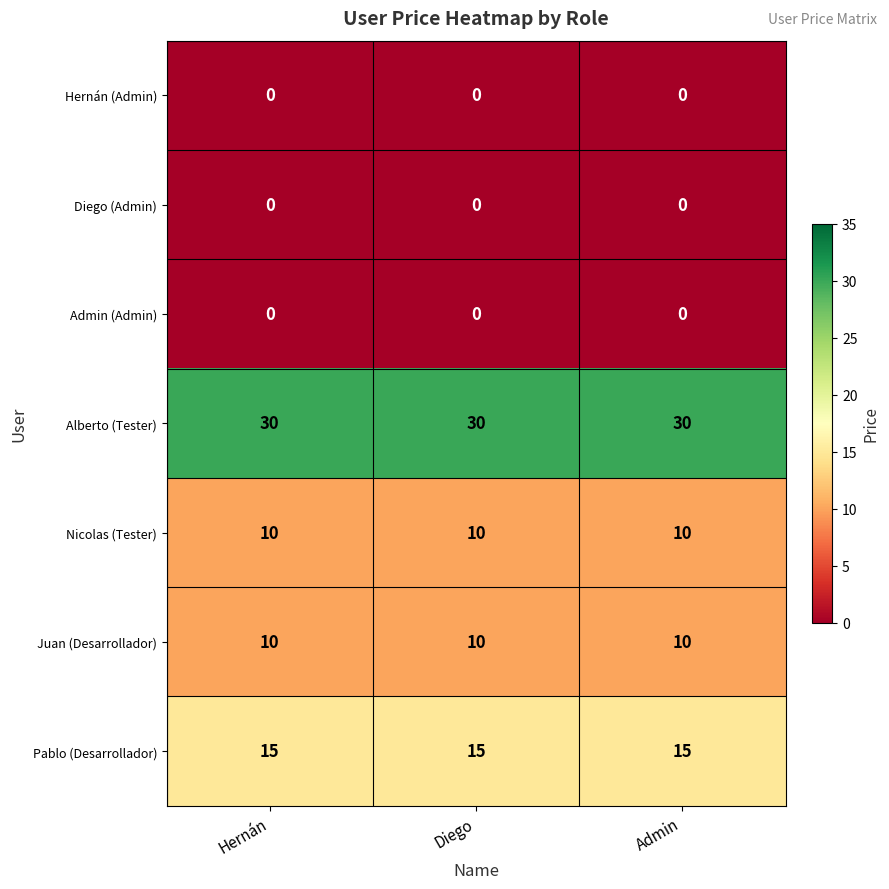

What is the maximum value shown in the chart?

30